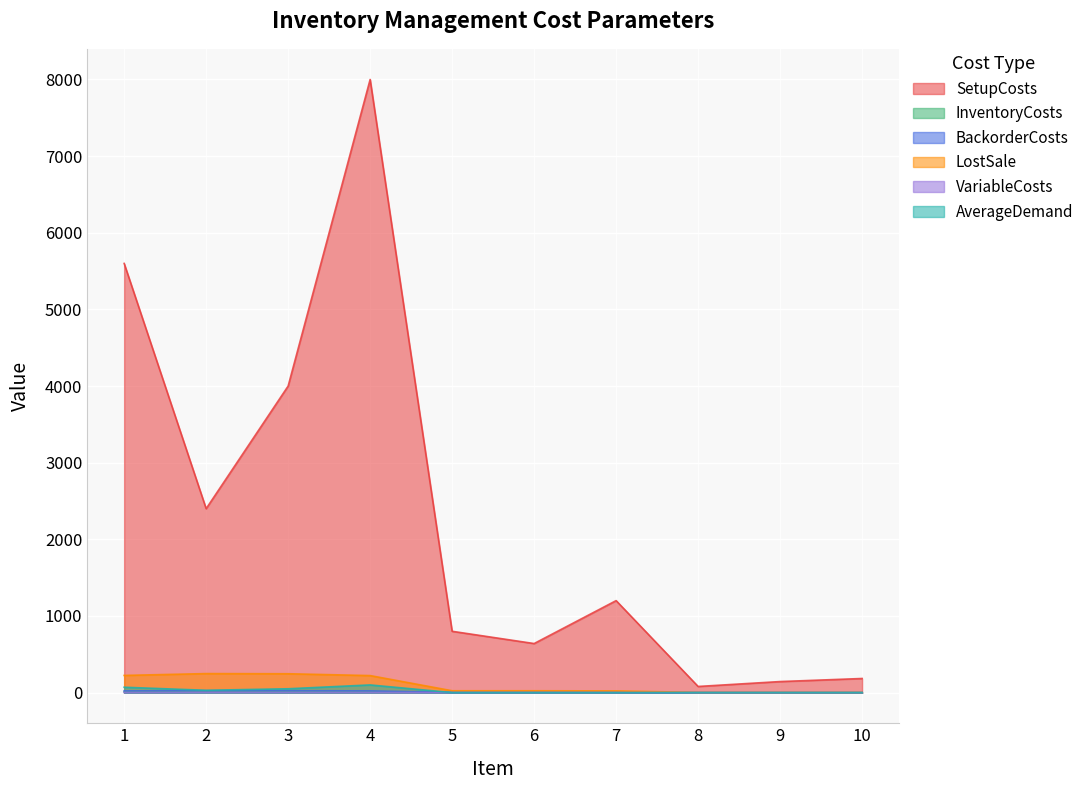

Reading right to left, what are all the values shown in this chart?

SetupCosts: 10=184.0	9=144.0	8=80.0	7=1200.0	6=640.0	5=800.0	4=8000.0	3=4000.0	2=2400.0	1=5600.0
InventoryCosts: 10=2.0	9=2.0	8=2.0	7=22.0	6=24.0	5=24.0	4=222.0	3=246.0	2=248.0	1=224.0
BackorderCosts: 10=0.1	9=0.1	8=0.1	7=1.1	6=1.2	5=1.2	4=11.1	3=12.3	2=12.4	1=11.2
LostSale: 10=0.2	9=0.2	8=0.2	7=2.2	6=2.4	5=2.4	4=22.2	3=24.6	2=24.8	1=22.4
VariableCosts: 10=0.0	9=0.0	8=0.0	7=0.1	6=0.2	5=0.2	4=1.1	3=2.3	2=2.4	1=1.2
AverageDemand: 10=0.0	9=0.0	8=0.0	7=0.0	6=0.0	5=0.0	4=100.0	3=50.0	2=30.0	1=70.0